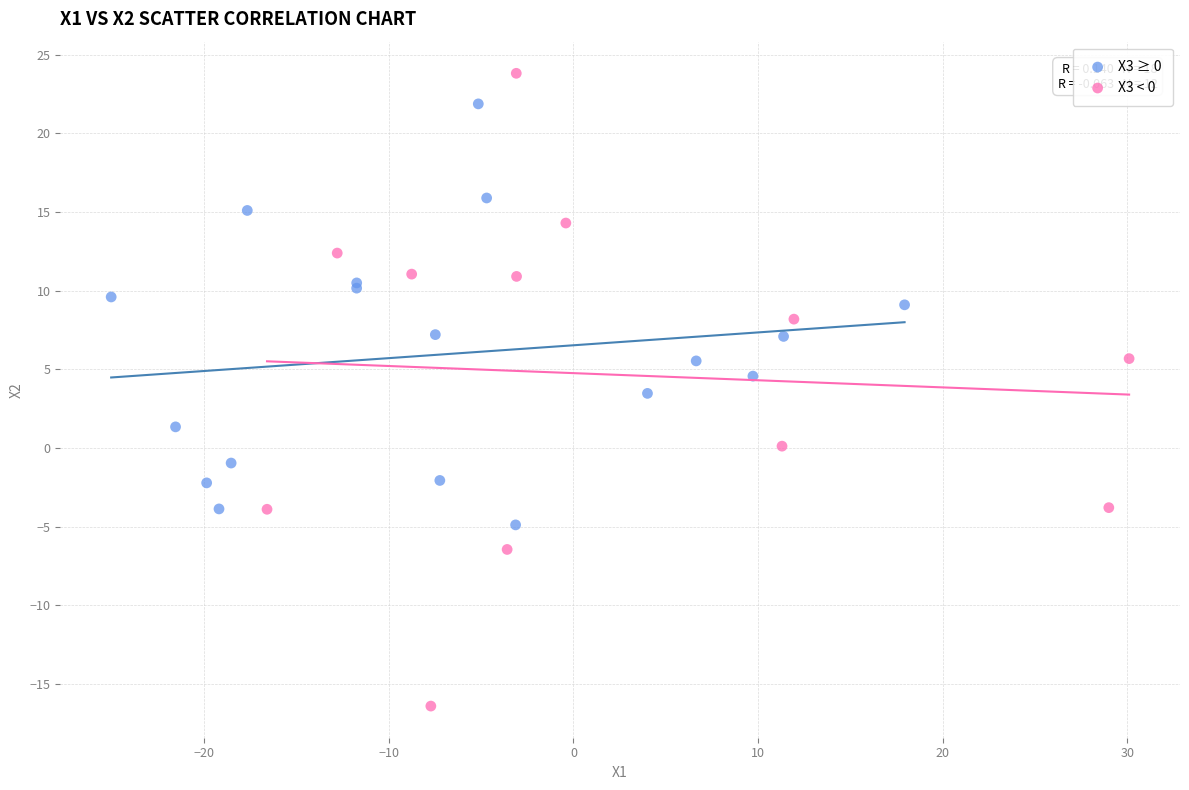

Which series contains the lowest Y value?

X3 < 0